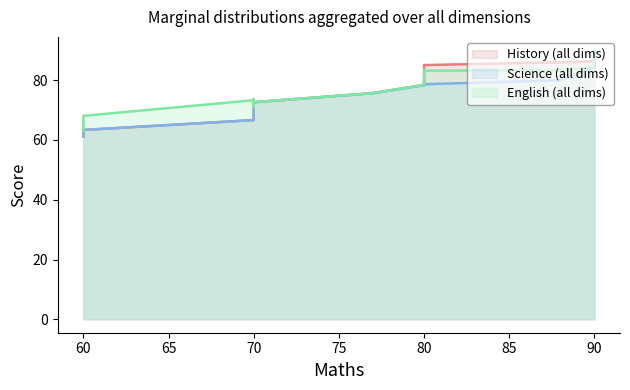

Reading left to right, what are all the values shown in this chart?

History line: 61.1	63.4	66.7	69.0	70.0	70.7	72.6	75.7	78.5	80.4	82.4	84.1	85.1	86.0	86.3	86.4	87.6	89.2	89.8
Science line: 61.1	63.4	66.7	69.0	70.0	70.7	72.6	75.7	78.3	79.6	79.8	79.3	78.6	80.0	84.3	88.2	89.7	90.0	90.0
English line: 63.1	68.1	73.3	73.7	71.6	71.0	72.7	75.7	78.5	80.4	82.3	83.5	83.2	83.3	84.5	85.7	87.5	89.2	89.8